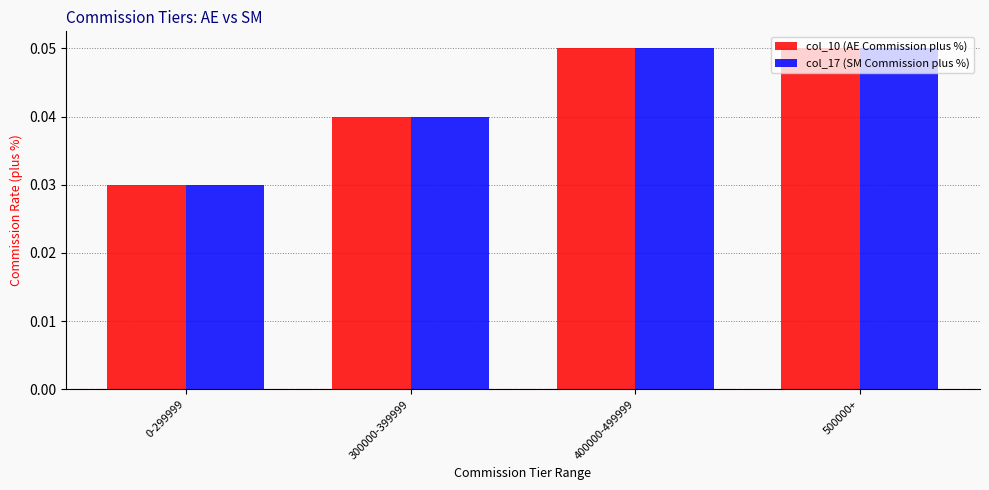

What are all the series names shown in the legend?

col_10 (AE Commission plus %), col_17 (SM Commission plus %)